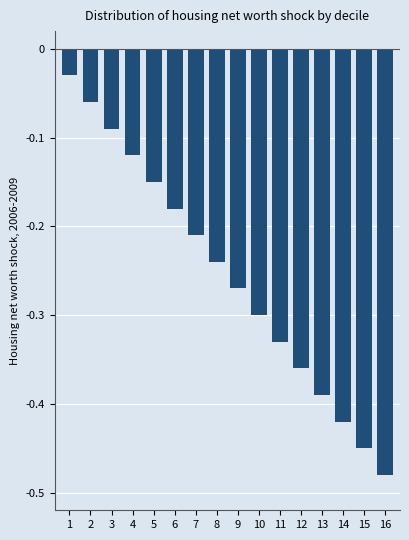

The value at 3 is -0.0. True or false?

False